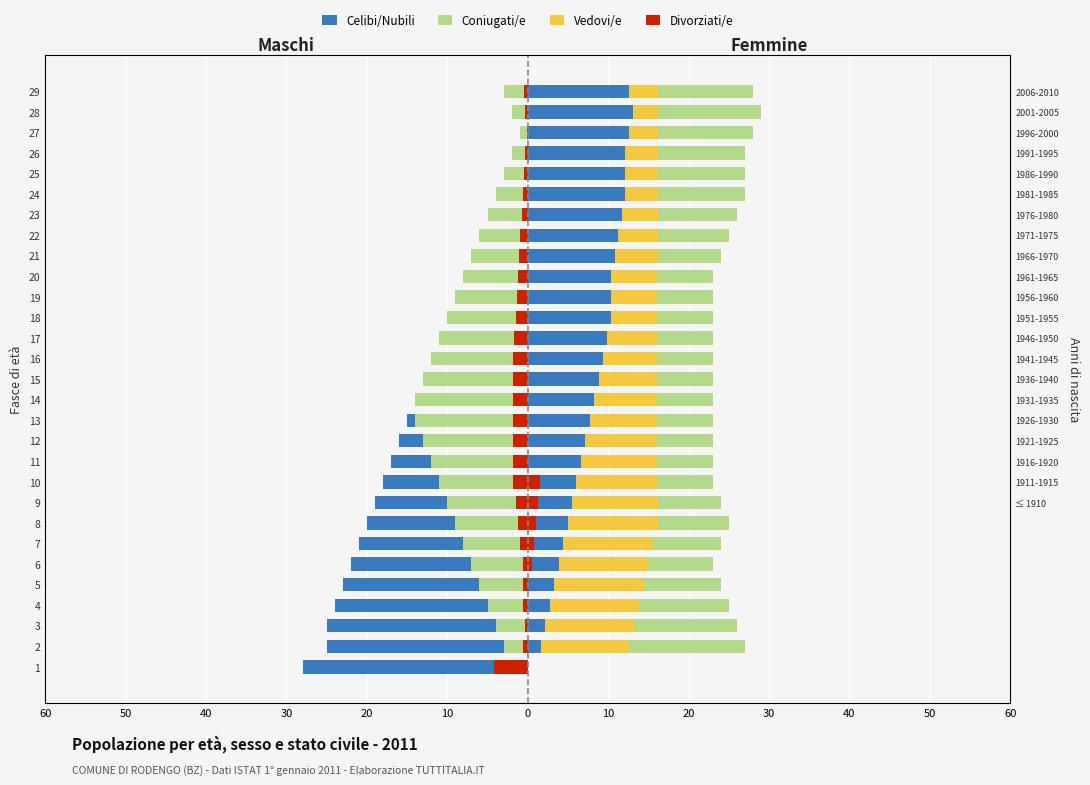

What is the lowest value of the Coniugati/e series?

-14.0